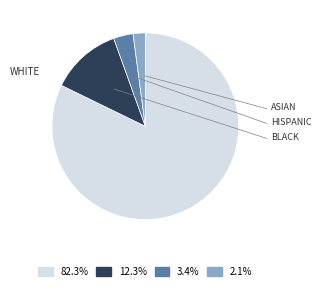

Is there any slice that represents more than half of the pie?

Yes